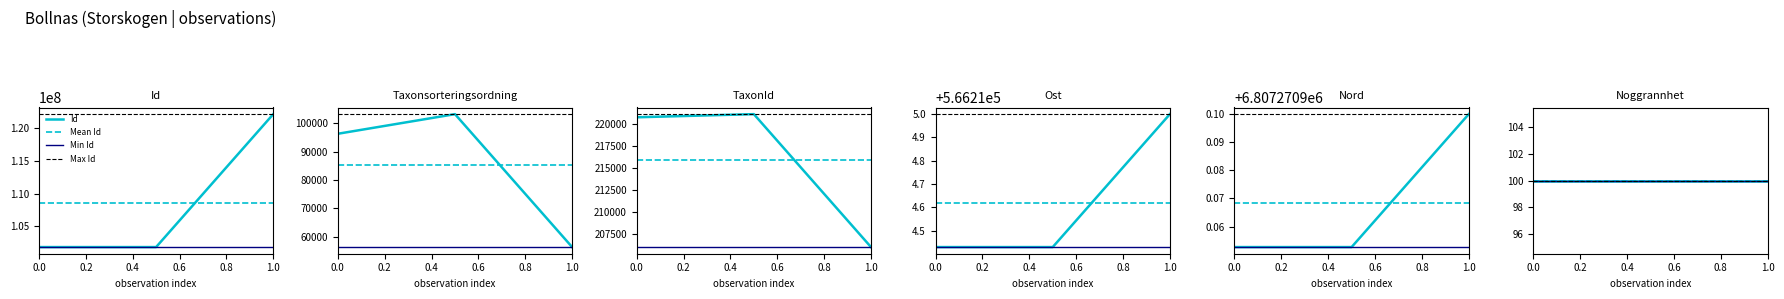

What is the minimum value for Id?

101837322